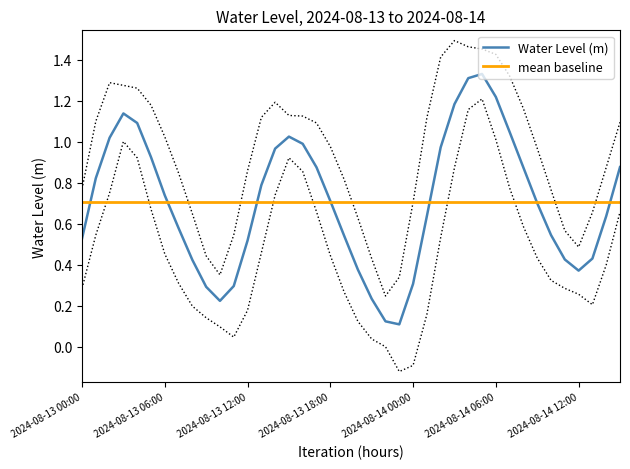

True or false: the data shows 0.7 at 2024-08-14 11:00.

False